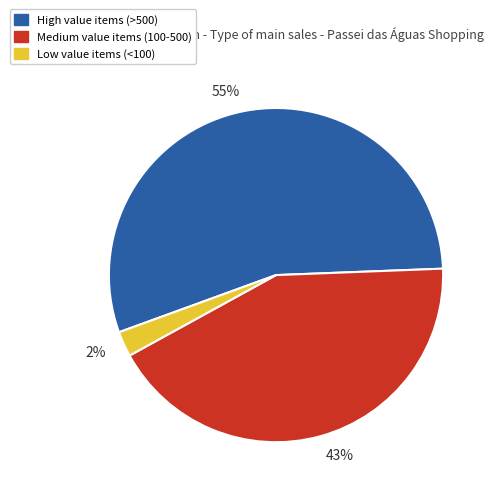

Combined, do 43% and 2% account for over 50%?

No